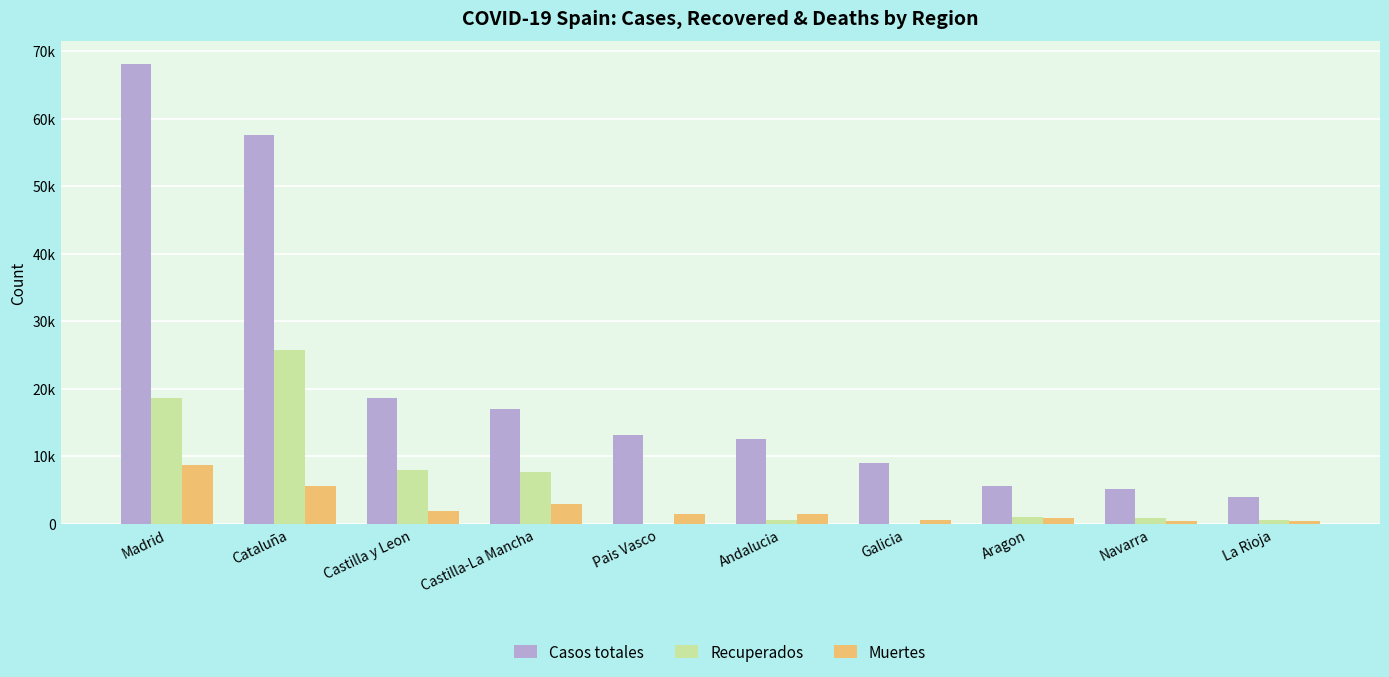

What is the value of the Casos totales bar at the 6th from the left?

12612